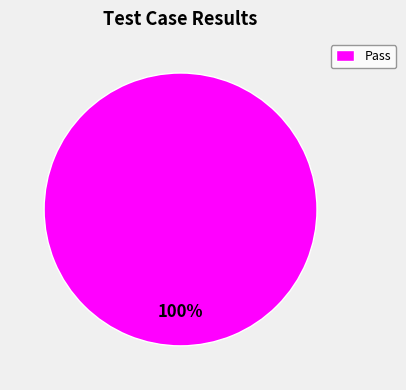

Rank the categories by value from highest to lowest.

Pass